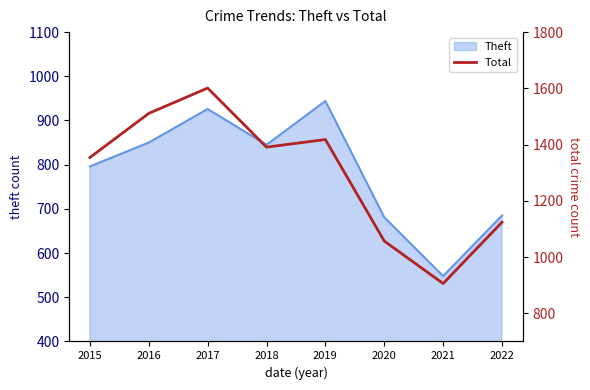

Reading left to right, extract all data points from this chart.

2015=1354	2016=1511	2017=1601	2018=1391	2019=1418	2020=1057	2021=906	2022=1124